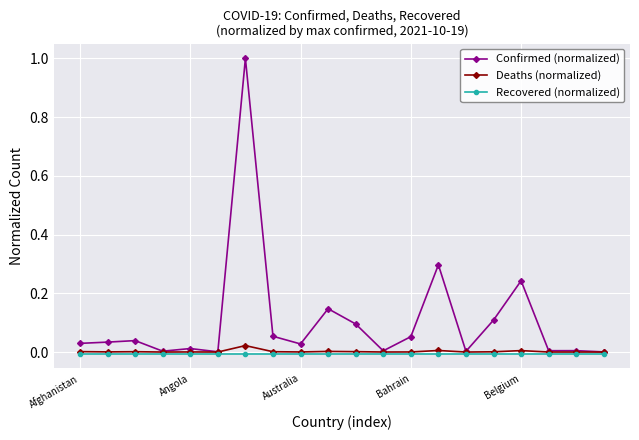

Which series has the widest spread of values?

Confirmed (normalized)